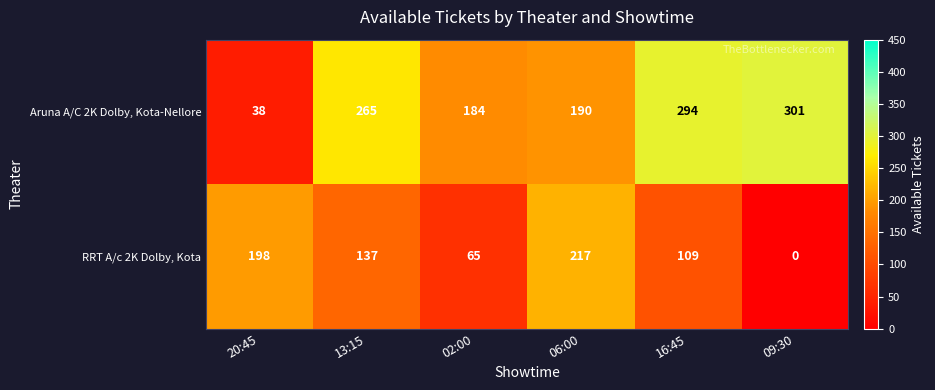

List the series in order of their overall mean, highest first.

Aruna A/C 2K Dolby, Kota-Nellore, RRT A/c 2K Dolby, Kota